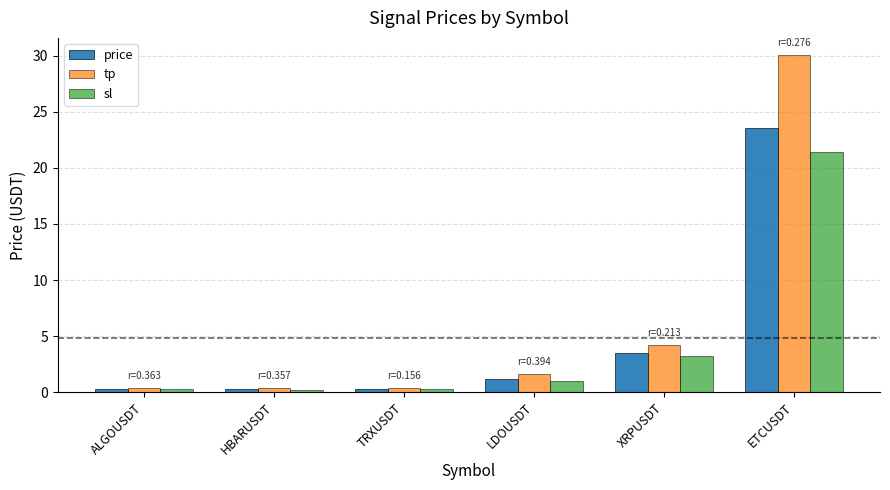

List the series in order of their peak value, lowest first.

sl, price, tp